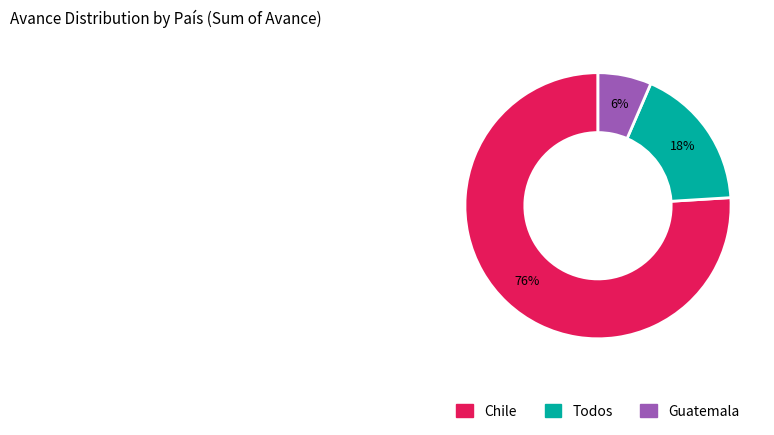

Which category accounts for the majority?

Chile